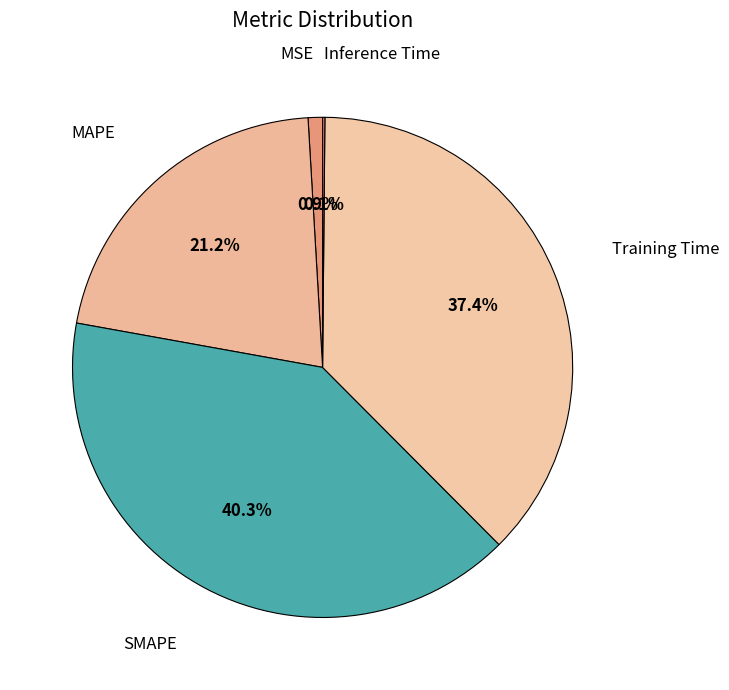

To the nearest percent, what is the difference between the largest and smallest slice percentages?

40%